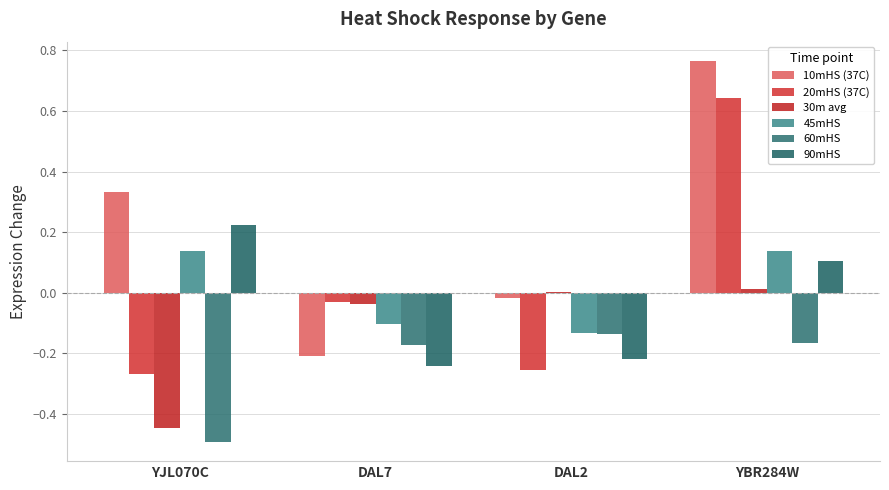

How many values in the 90mHS series exceed 0?

2